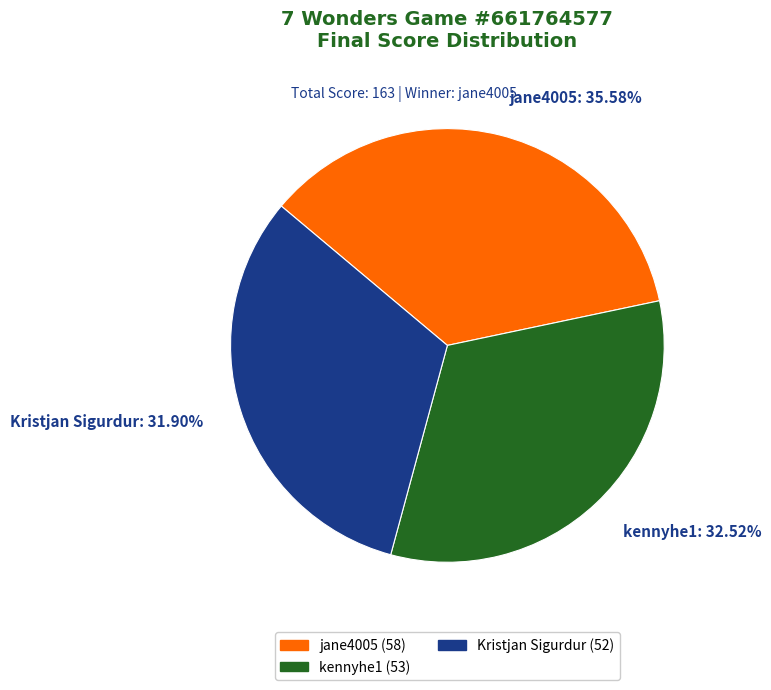

Which has a higher value, jane4005 or kennyhe1?

jane4005